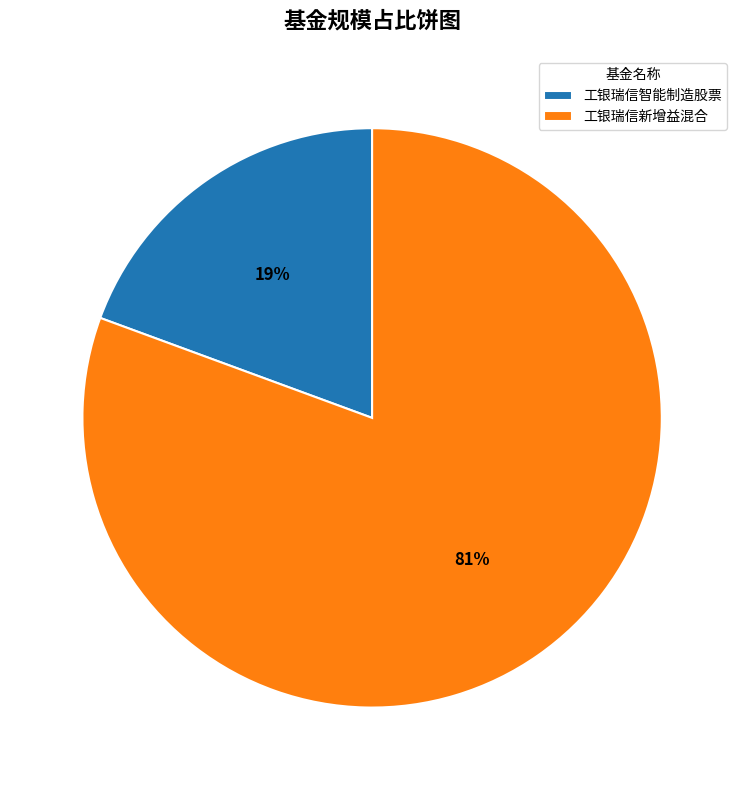

Do 工银瑞信智能制造股票 and 工银瑞信新增益混合 together represent more than half of the pie?

Yes